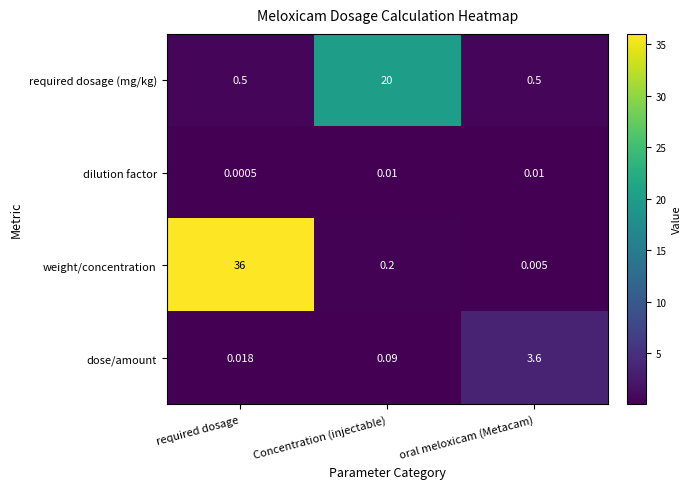

Rank the categories by dose/amount value from highest to lowest.

oral meloxicam (Metacam), Concentration (injectable), required dosage